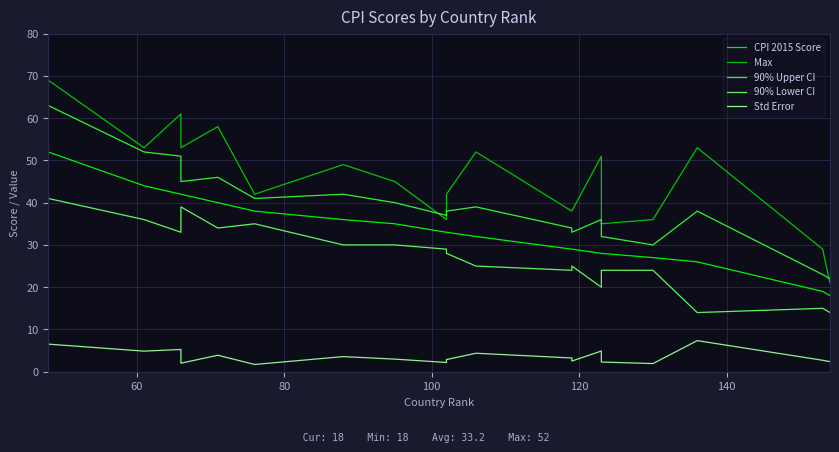

In Max, how many points are lower than both neighbors (excluding endpoints)?

5